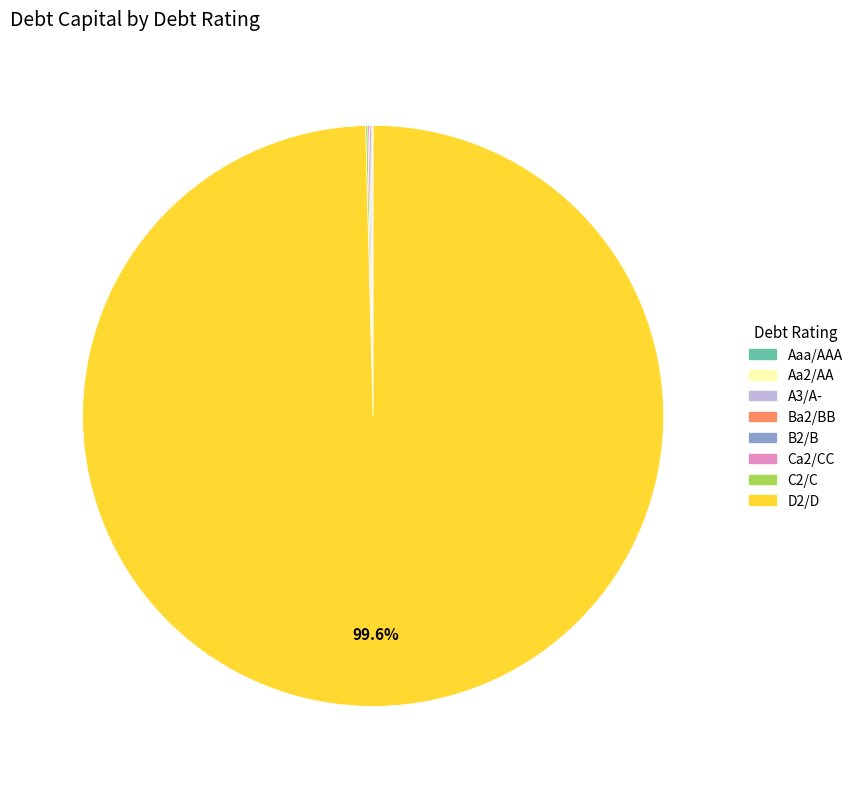

To the nearest percent, what percentage of the pie is D2/D?

100%